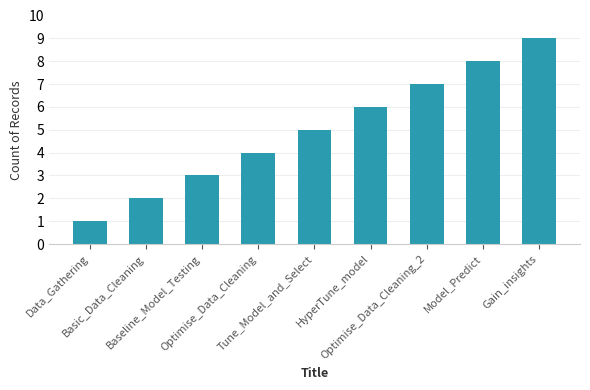

What is the label of the 1st bar from the left?

Data_Gathering